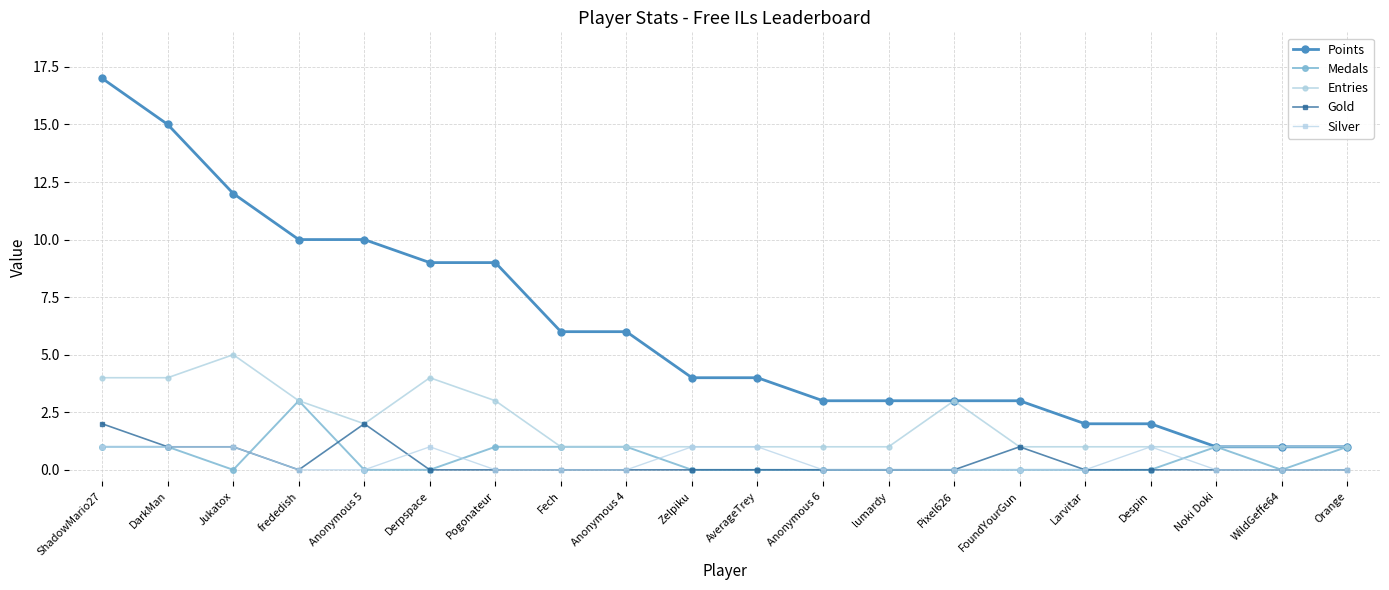

What is the total value across all series at Zelpiku?

6